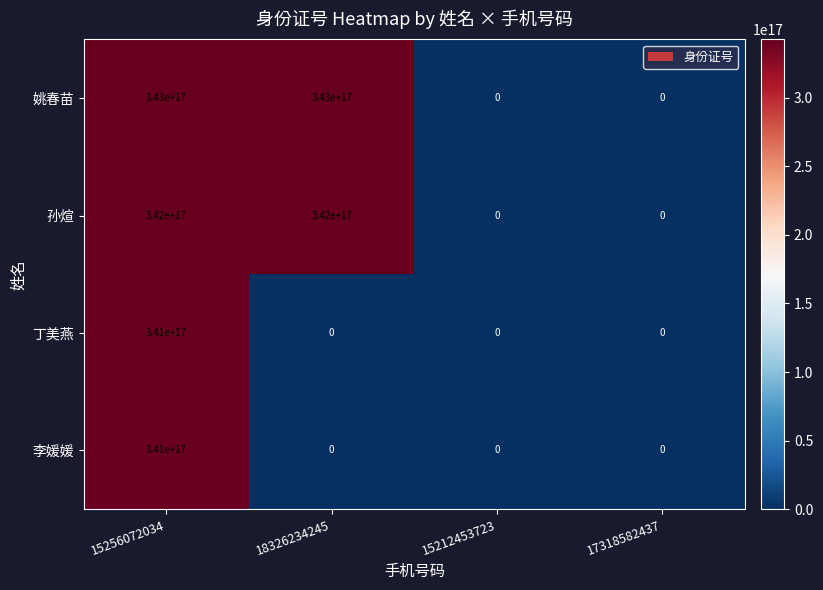

Is it true that 李媛媛 equals 341000000000000000 at 15256072034?

True